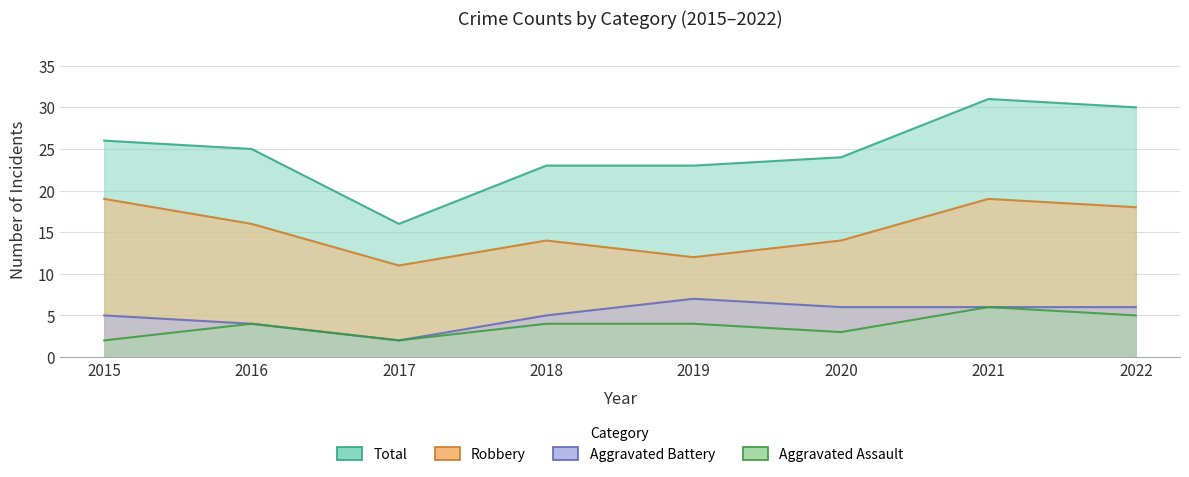

Reading right to left, extract all data points from this chart.

Aggravated Assault: 5	6	3	4	4	2	4	2
Aggravated Battery: 6	6	6	7	5	2	4	5
Robbery: 18	19	14	12	14	11	16	19
Total: 30	31	24	23	23	16	25	26